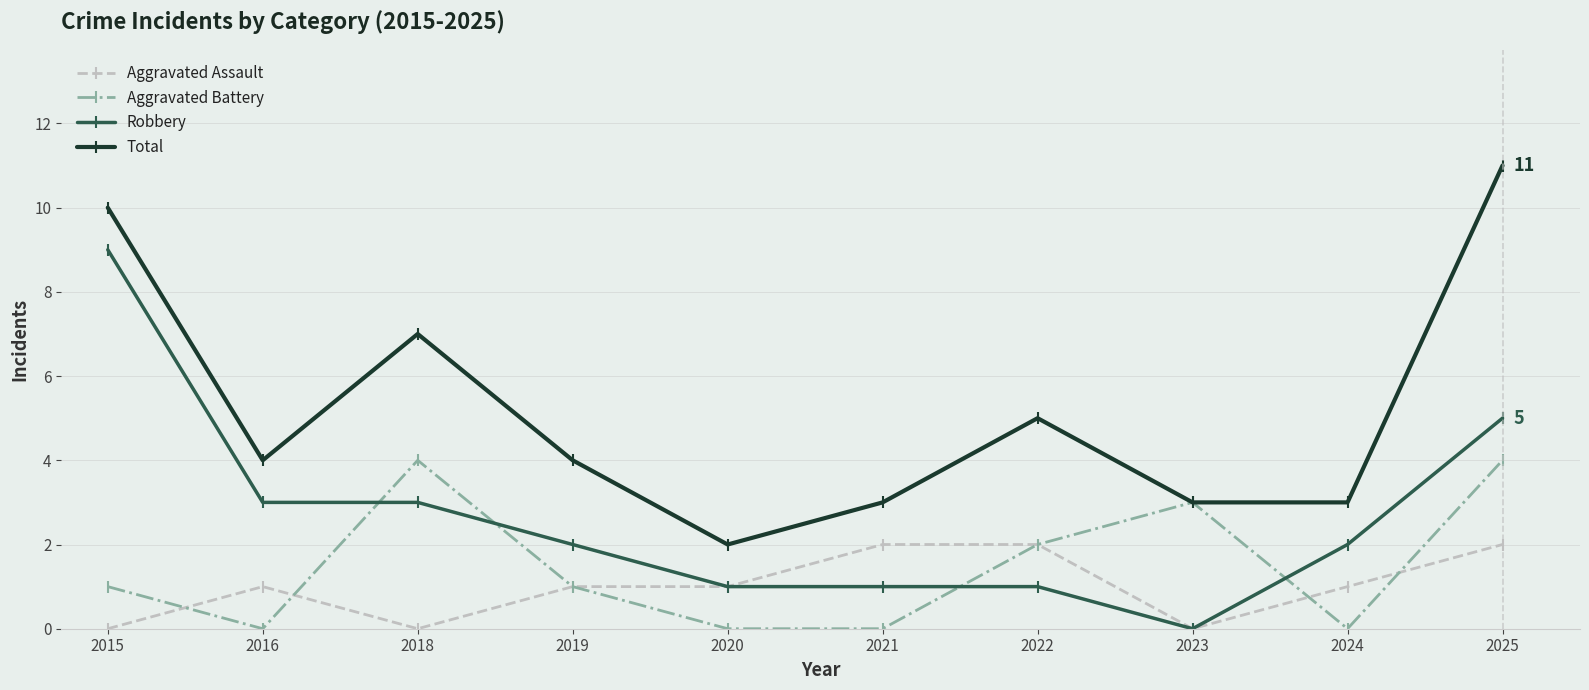

Read the Robbery value at 2019.

2